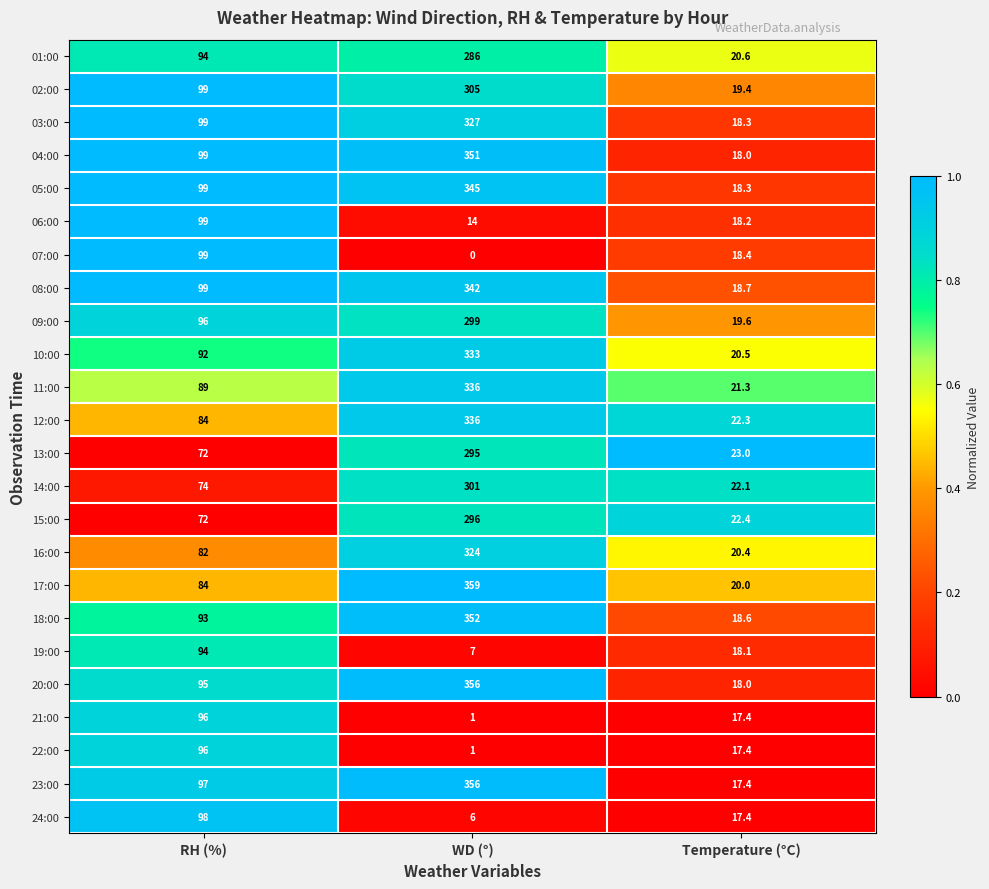

What value does the 19:00 series have at Temperature (°C)?

18.1